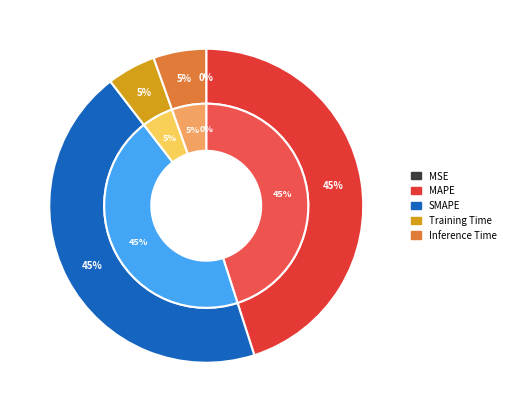

Which slice is the smallest?

MSE